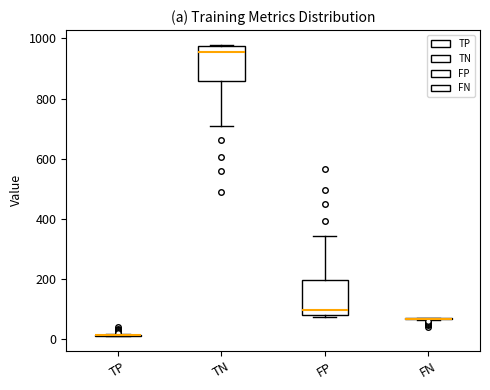

Reading left to right, transcribe this box plot: for each box, give where its median line is, the range the box spans, and where its two whiskers end, as read against the y-axis. The values are not printed on the chart, so give them approximately, as read against the axis.

TP: box collapsed to a line at 20, whiskers 20 to 20
TN: median 960, box 860 to 980, whiskers 720 to 980
FP: median 100, box 80 to 200, whiskers 80 to 340
FN: box collapsed to a line at 60, whiskers 60 to 80